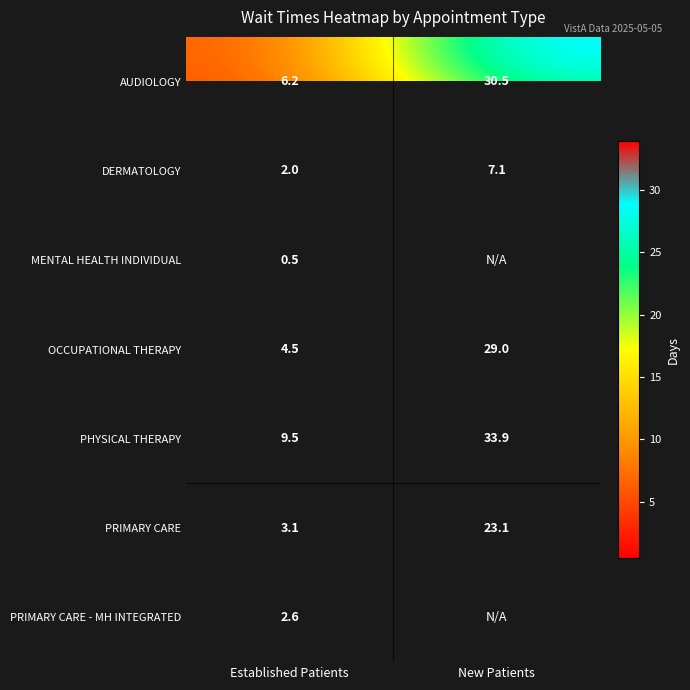

Rank the categories by AUDIOLOGY value from lowest to highest.

Established Patients, New Patients